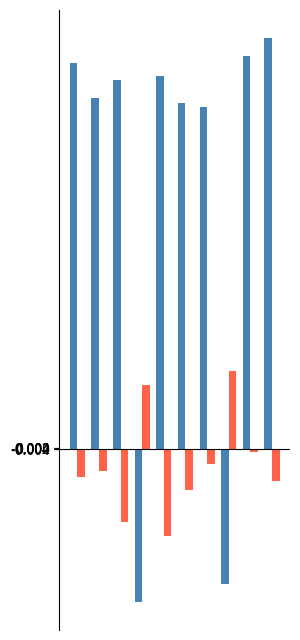

What is the greatest value displayed?

2.6